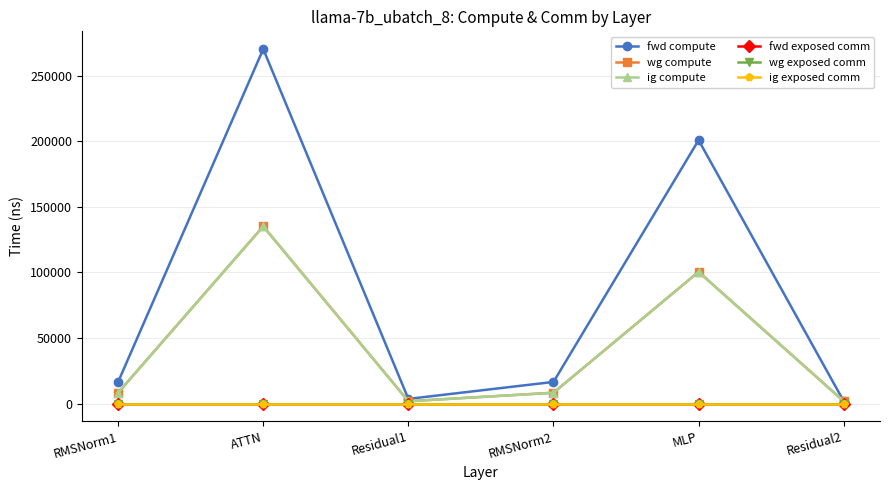

Does the chart have visible grid lines?

Yes